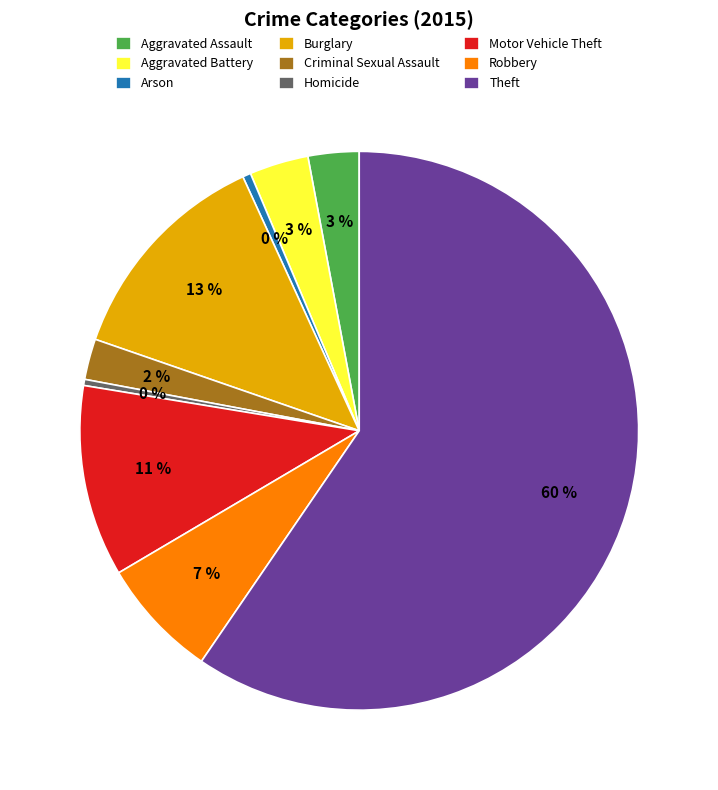

Is there a majority slice in this chart?

Yes